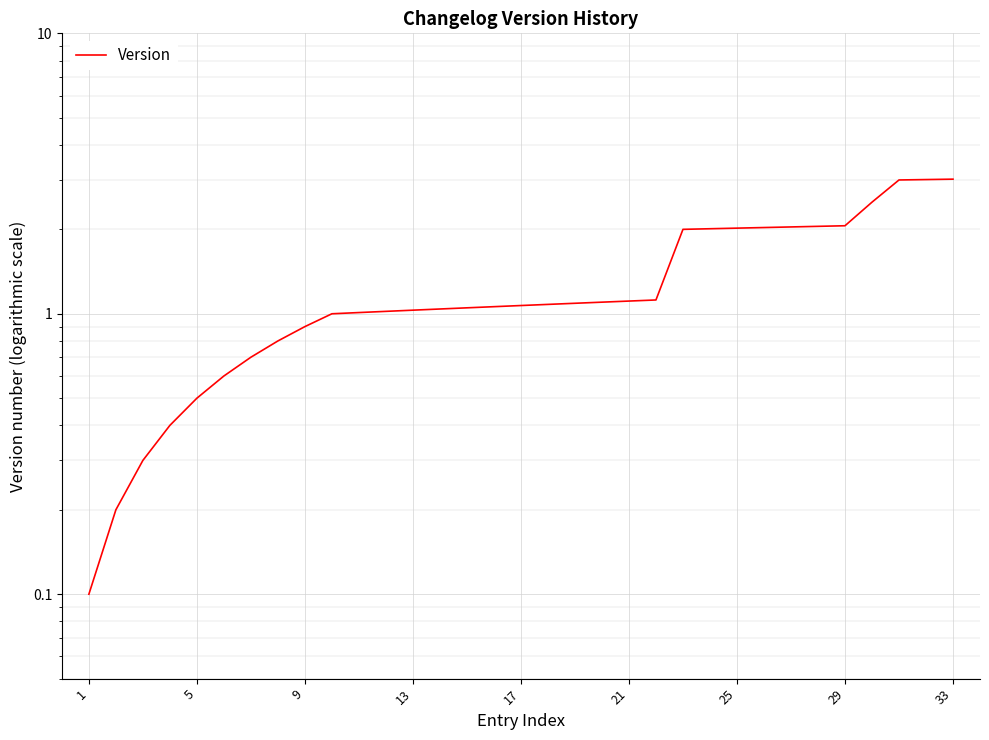

True or false: the data shows 1.9 at 15.

False